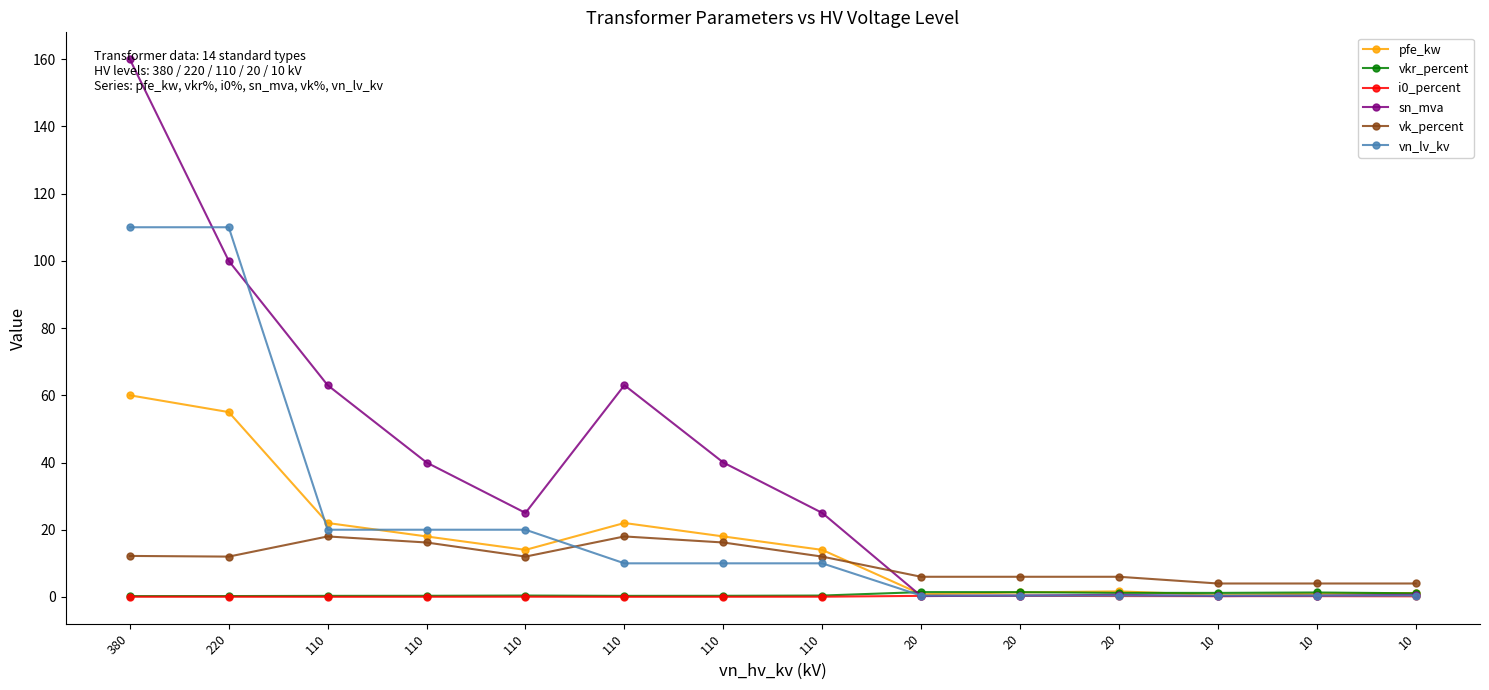

How many interior local valleys does the sn_mva series have?

3